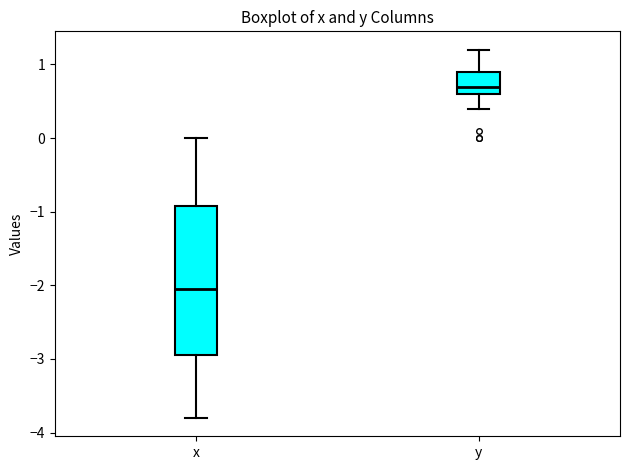

Where is the lower edge of the box for x on the y-axis? The values are not printed on the chart, so give them approximately, as read against the axis.

-2.9